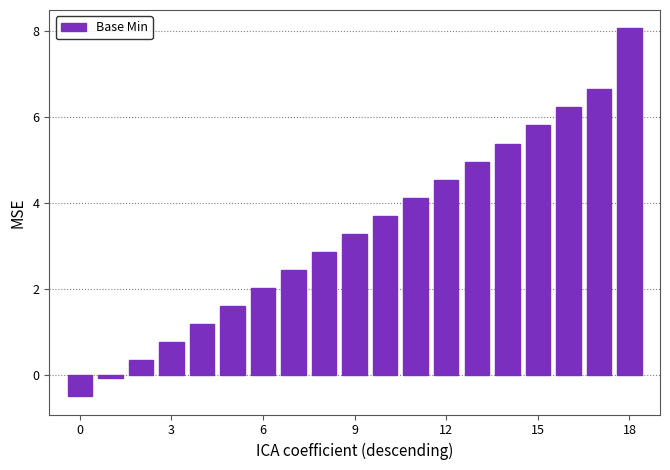

How many bars are there in total?

19